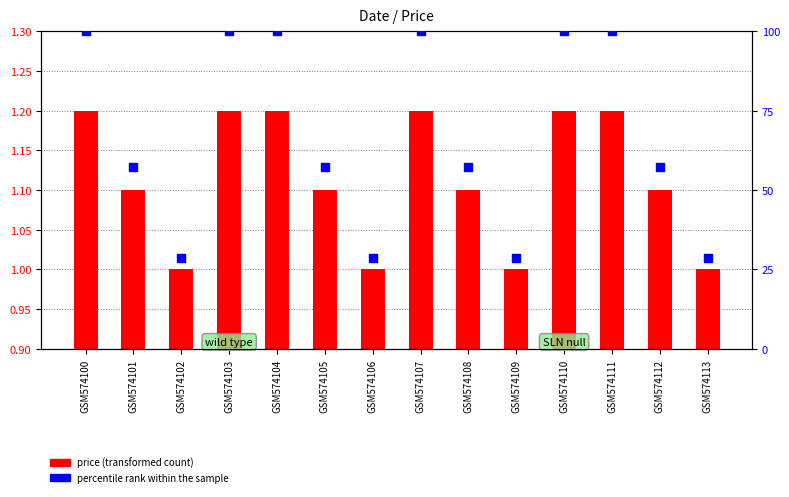

At how many categories does at least one series exceed 99?

6